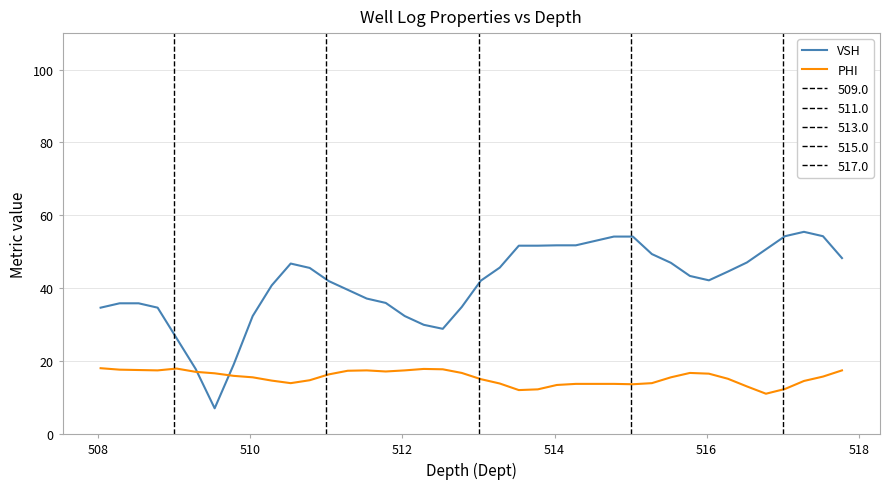

How many values in the PHI series are below 15?

16